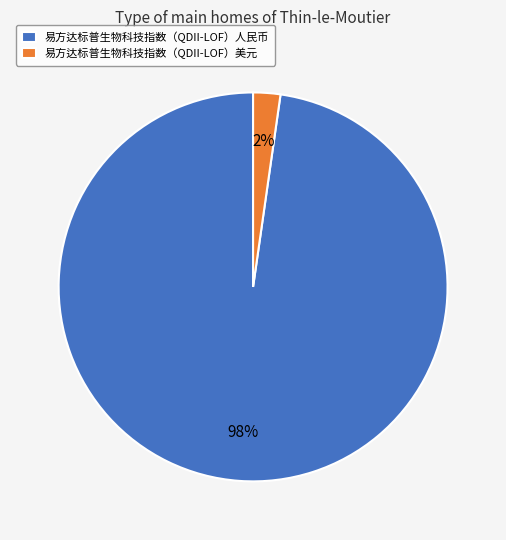

How many slices are in this pie chart?

2